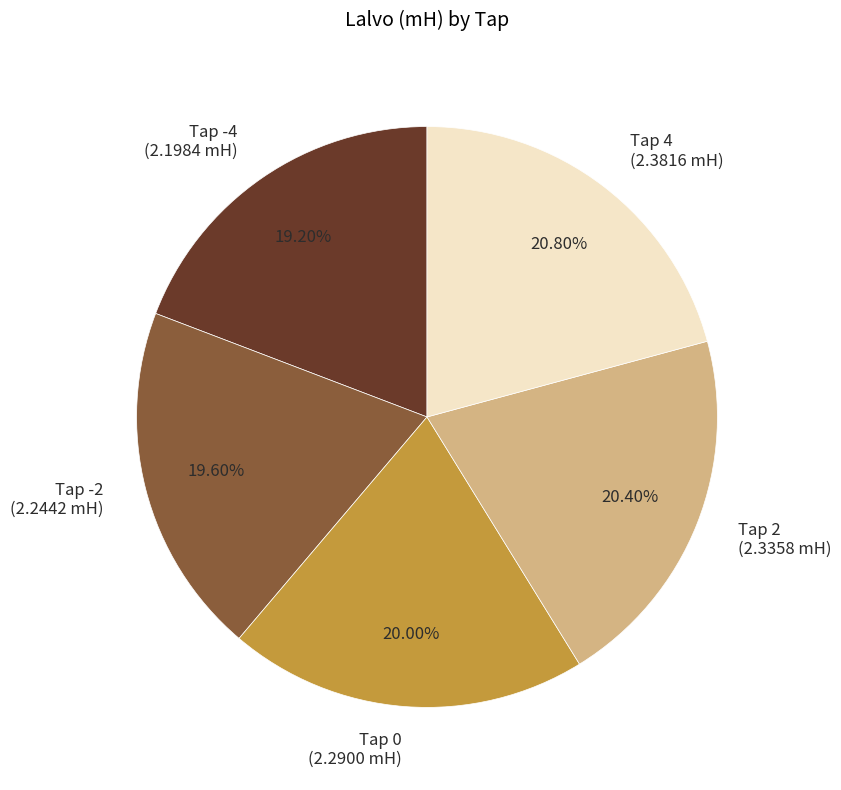

How many slices are in this pie chart?

5